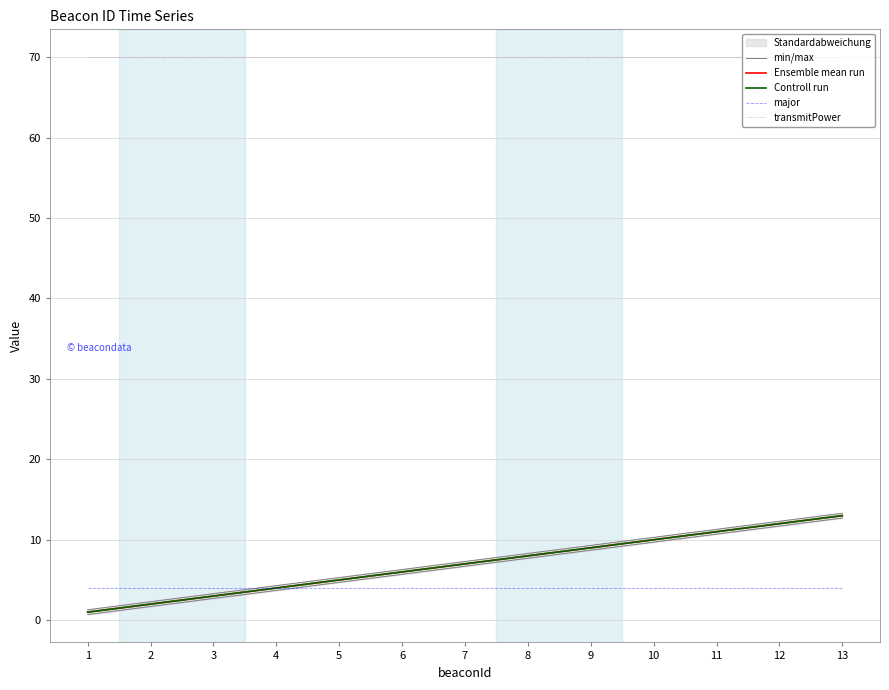

The major series shows 4.0 at 11. True or false?

True